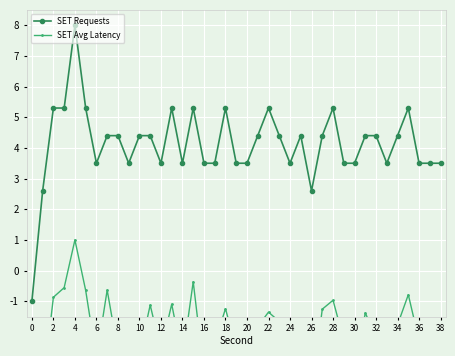

What is the highest value of the SET Requests series?

8.0